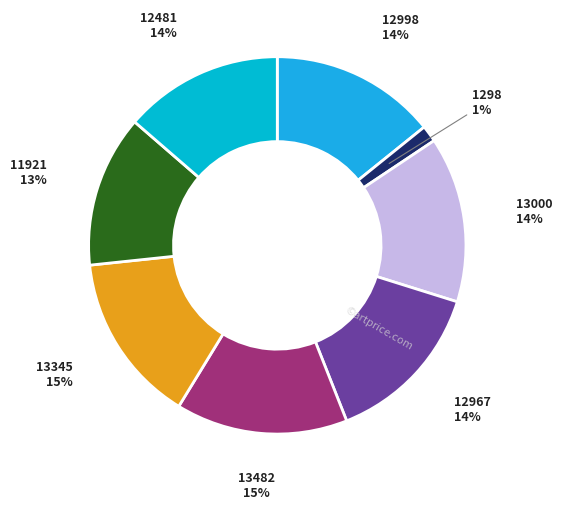

Does 12967 represent more than half of the total?

No